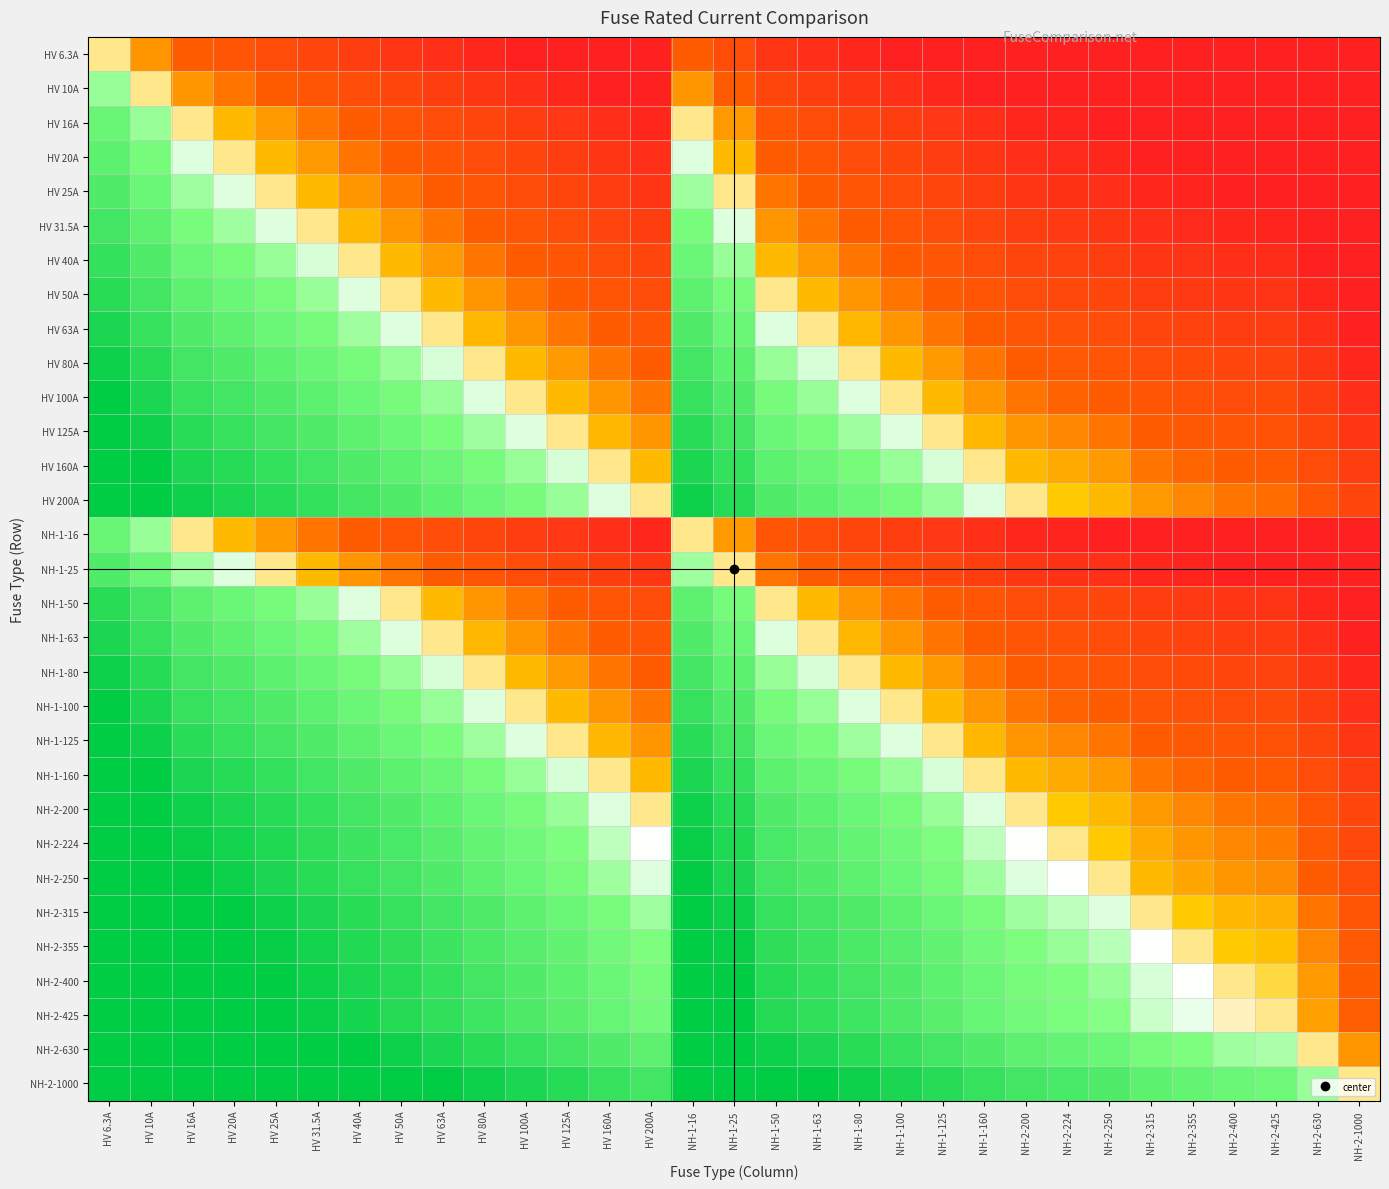

Reading left to right, list all the values displayed in this chart.

HV 6.3A: HV 6.3A=0.0	HV 10A=-0.7	HV 16A=-1.3	HV 20A=-1.7	HV 25A=-2.0	HV 31.5A=-2.3	HV 40A=-2.7	HV 50A=-3.0	HV 63A=-3.3	HV 80A=-3.7	HV 100A=-4.0	HV 125A=-4.3	HV 160A=-4.7	HV 200A=-5.0	NH-1-16=-1.3	NH-1-25=-2.0	NH-1-50=-3.0	NH-1-63=-3.3	NH-1-80=-3.7	NH-1-100=-4.0	NH-1-125=-4.3	NH-1-160=-4.7	NH-2-200=-5.0	NH-2-224=-5.2	NH-2-250=-5.3	NH-2-315=-5.6	NH-2-355=-5.8	NH-2-400=-6.0	NH-2-425=-6.1	NH-2-630=-6.6	NH-2-1000=-7.3
HV 10A: HV 6.3A=0.7	HV 10A=0.0	HV 16A=-0.7	HV 20A=-1.0	HV 25A=-1.3	HV 31.5A=-1.7	HV 40A=-2.0	HV 50A=-2.3	HV 63A=-2.7	HV 80A=-3.0	HV 100A=-3.3	HV 125A=-3.6	HV 160A=-4.0	HV 200A=-4.3	NH-1-16=-0.7	NH-1-25=-1.3	NH-1-50=-2.3	NH-1-63=-2.7	NH-1-80=-3.0	NH-1-100=-3.3	NH-1-125=-3.6	NH-1-160=-4.0	NH-2-200=-4.3	NH-2-224=-4.5	NH-2-250=-4.6	NH-2-315=-5.0	NH-2-355=-5.1	NH-2-400=-5.3	NH-2-425=-5.4	NH-2-630=-6.0	NH-2-1000=-6.6
HV 16A: HV 6.3A=1.3	HV 10A=0.7	HV 16A=0.0	HV 20A=-0.3	HV 25A=-0.6	HV 31.5A=-1.0	HV 40A=-1.3	HV 50A=-1.6	HV 63A=-2.0	HV 80A=-2.3	HV 100A=-2.6	HV 125A=-3.0	HV 160A=-3.3	HV 200A=-3.6	NH-1-16=0.0	NH-1-25=-0.6	NH-1-50=-1.6	NH-1-63=-2.0	NH-1-80=-2.3	NH-1-100=-2.6	NH-1-125=-3.0	NH-1-160=-3.3	NH-2-200=-3.6	NH-2-224=-3.8	NH-2-250=-4.0	NH-2-315=-4.3	NH-2-355=-4.5	NH-2-400=-4.6	NH-2-425=-4.7	NH-2-630=-5.3	NH-2-1000=-6.0
HV 20A: HV 6.3A=1.7	HV 10A=1.0	HV 16A=0.3	HV 20A=0.0	HV 25A=-0.3	HV 31.5A=-0.7	HV 40A=-1.0	HV 50A=-1.3	HV 63A=-1.7	HV 80A=-2.0	HV 100A=-2.3	HV 125A=-2.6	HV 160A=-3.0	HV 200A=-3.3	NH-1-16=0.3	NH-1-25=-0.3	NH-1-50=-1.3	NH-1-63=-1.7	NH-1-80=-2.0	NH-1-100=-2.3	NH-1-125=-2.6	NH-1-160=-3.0	NH-2-200=-3.3	NH-2-224=-3.5	NH-2-250=-3.6	NH-2-315=-4.0	NH-2-355=-4.1	NH-2-400=-4.3	NH-2-425=-4.4	NH-2-630=-5.0	NH-2-1000=-5.6
HV 25A: HV 6.3A=2.0	HV 10A=1.3	HV 16A=0.6	HV 20A=0.3	HV 25A=0.0	HV 31.5A=-0.3	HV 40A=-0.7	HV 50A=-1.0	HV 63A=-1.3	HV 80A=-1.7	HV 100A=-2.0	HV 125A=-2.3	HV 160A=-2.7	HV 200A=-3.0	NH-1-16=0.6	NH-1-25=0.0	NH-1-50=-1.0	NH-1-63=-1.3	NH-1-80=-1.7	NH-1-100=-2.0	NH-1-125=-2.3	NH-1-160=-2.7	NH-2-200=-3.0	NH-2-224=-3.2	NH-2-250=-3.3	NH-2-315=-3.7	NH-2-355=-3.8	NH-2-400=-4.0	NH-2-425=-4.1	NH-2-630=-4.7	NH-2-1000=-5.3
HV 31.5A: HV 6.3A=2.3	HV 10A=1.7	HV 16A=1.0	HV 20A=0.7	HV 25A=0.3	HV 31.5A=0.0	HV 40A=-0.3	HV 50A=-0.7	HV 63A=-1.0	HV 80A=-1.3	HV 100A=-1.7	HV 125A=-2.0	HV 160A=-2.3	HV 200A=-2.7	NH-1-16=1.0	NH-1-25=0.3	NH-1-50=-0.7	NH-1-63=-1.0	NH-1-80=-1.3	NH-1-100=-1.7	NH-1-125=-2.0	NH-1-160=-2.3	NH-2-200=-2.7	NH-2-224=-2.8	NH-2-250=-3.0	NH-2-315=-3.3	NH-2-355=-3.5	NH-2-400=-3.7	NH-2-425=-3.8	NH-2-630=-4.3	NH-2-1000=-5.0
HV 40A: HV 6.3A=2.7	HV 10A=2.0	HV 16A=1.3	HV 20A=1.0	HV 25A=0.7	HV 31.5A=0.3	HV 40A=0.0	HV 50A=-0.3	HV 63A=-0.7	HV 80A=-1.0	HV 100A=-1.3	HV 125A=-1.6	HV 160A=-2.0	HV 200A=-2.3	NH-1-16=1.3	NH-1-25=0.7	NH-1-50=-0.3	NH-1-63=-0.7	NH-1-80=-1.0	NH-1-100=-1.3	NH-1-125=-1.6	NH-1-160=-2.0	NH-2-200=-2.3	NH-2-224=-2.5	NH-2-250=-2.6	NH-2-315=-3.0	NH-2-355=-3.1	NH-2-400=-3.3	NH-2-425=-3.4	NH-2-630=-4.0	NH-2-1000=-4.6
HV 50A: HV 6.3A=3.0	HV 10A=2.3	HV 16A=1.6	HV 20A=1.3	HV 25A=1.0	HV 31.5A=0.7	HV 40A=0.3	HV 50A=0.0	HV 63A=-0.3	HV 80A=-0.7	HV 100A=-1.0	HV 125A=-1.3	HV 160A=-1.7	HV 200A=-2.0	NH-1-16=1.6	NH-1-25=1.0	NH-1-50=0.0	NH-1-63=-0.3	NH-1-80=-0.7	NH-1-100=-1.0	NH-1-125=-1.3	NH-1-160=-1.7	NH-2-200=-2.0	NH-2-224=-2.2	NH-2-250=-2.3	NH-2-315=-2.7	NH-2-355=-2.8	NH-2-400=-3.0	NH-2-425=-3.1	NH-2-630=-3.7	NH-2-1000=-4.3
HV 63A: HV 6.3A=3.3	HV 10A=2.7	HV 16A=2.0	HV 20A=1.7	HV 25A=1.3	HV 31.5A=1.0	HV 40A=0.7	HV 50A=0.3	HV 63A=0.0	HV 80A=-0.3	HV 100A=-0.7	HV 125A=-1.0	HV 160A=-1.3	HV 200A=-1.7	NH-1-16=2.0	NH-1-25=1.3	NH-1-50=0.3	NH-1-63=0.0	NH-1-80=-0.3	NH-1-100=-0.7	NH-1-125=-1.0	NH-1-160=-1.3	NH-2-200=-1.7	NH-2-224=-1.8	NH-2-250=-2.0	NH-2-315=-2.3	NH-2-355=-2.5	NH-2-400=-2.7	NH-2-425=-2.8	NH-2-630=-3.3	NH-2-1000=-4.0
HV 80A: HV 6.3A=3.7	HV 10A=3.0	HV 16A=2.3	HV 20A=2.0	HV 25A=1.7	HV 31.5A=1.3	HV 40A=1.0	HV 50A=0.7	HV 63A=0.3	HV 80A=0.0	HV 100A=-0.3	HV 125A=-0.6	HV 160A=-1.0	HV 200A=-1.3	NH-1-16=2.3	NH-1-25=1.7	NH-1-50=0.7	NH-1-63=0.3	NH-1-80=0.0	NH-1-100=-0.3	NH-1-125=-0.6	NH-1-160=-1.0	NH-2-200=-1.3	NH-2-224=-1.5	NH-2-250=-1.6	NH-2-315=-2.0	NH-2-355=-2.1	NH-2-400=-2.3	NH-2-425=-2.4	NH-2-630=-3.0	NH-2-1000=-3.6
HV 100A: HV 6.3A=4.0	HV 10A=3.3	HV 16A=2.6	HV 20A=2.3	HV 25A=2.0	HV 31.5A=1.7	HV 40A=1.3	HV 50A=1.0	HV 63A=0.7	HV 80A=0.3	HV 100A=0.0	HV 125A=-0.3	HV 160A=-0.7	HV 200A=-1.0	NH-1-16=2.6	NH-1-25=2.0	NH-1-50=1.0	NH-1-63=0.7	NH-1-80=0.3	NH-1-100=0.0	NH-1-125=-0.3	NH-1-160=-0.7	NH-2-200=-1.0	NH-2-224=-1.2	NH-2-250=-1.3	NH-2-315=-1.7	NH-2-355=-1.8	NH-2-400=-2.0	NH-2-425=-2.1	NH-2-630=-2.7	NH-2-1000=-3.3
HV 125A: HV 6.3A=4.3	HV 10A=3.6	HV 16A=3.0	HV 20A=2.6	HV 25A=2.3	HV 31.5A=2.0	HV 40A=1.6	HV 50A=1.3	HV 63A=1.0	HV 80A=0.6	HV 100A=0.3	HV 125A=0.0	HV 160A=-0.4	HV 200A=-0.7	NH-1-16=3.0	NH-1-25=2.3	NH-1-50=1.3	NH-1-63=1.0	NH-1-80=0.6	NH-1-100=0.3	NH-1-125=0.0	NH-1-160=-0.4	NH-2-200=-0.7	NH-2-224=-0.8	NH-2-250=-1.0	NH-2-315=-1.3	NH-2-355=-1.5	NH-2-400=-1.7	NH-2-425=-1.8	NH-2-630=-2.3	NH-2-1000=-3.0
HV 160A: HV 6.3A=4.7	HV 10A=4.0	HV 16A=3.3	HV 20A=3.0	HV 25A=2.7	HV 31.5A=2.3	HV 40A=2.0	HV 50A=1.7	HV 63A=1.3	HV 80A=1.0	HV 100A=0.7	HV 125A=0.4	HV 160A=0.0	HV 200A=-0.3	NH-1-16=3.3	NH-1-25=2.7	NH-1-50=1.7	NH-1-63=1.3	NH-1-80=1.0	NH-1-100=0.7	NH-1-125=0.4	NH-1-160=0.0	NH-2-200=-0.3	NH-2-224=-0.5	NH-2-250=-0.6	NH-2-315=-1.0	NH-2-355=-1.1	NH-2-400=-1.3	NH-2-425=-1.4	NH-2-630=-2.0	NH-2-1000=-2.6
HV 200A: HV 6.3A=5.0	HV 10A=4.3	HV 16A=3.6	HV 20A=3.3	HV 25A=3.0	HV 31.5A=2.7	HV 40A=2.3	HV 50A=2.0	HV 63A=1.7	HV 80A=1.3	HV 100A=1.0	HV 125A=0.7	HV 160A=0.3	HV 200A=0.0	NH-1-16=3.6	NH-1-25=3.0	NH-1-50=2.0	NH-1-63=1.7	NH-1-80=1.3	NH-1-100=1.0	NH-1-125=0.7	NH-1-160=0.3	NH-2-200=0.0	NH-2-224=-0.2	NH-2-250=-0.3	NH-2-315=-0.7	NH-2-355=-0.8	NH-2-400=-1.0	NH-2-425=-1.1	NH-2-630=-1.7	NH-2-1000=-2.3
NH-1-16: HV 6.3A=1.3	HV 10A=0.7	HV 16A=0.0	HV 20A=-0.3	HV 25A=-0.6	HV 31.5A=-1.0	HV 40A=-1.3	HV 50A=-1.6	HV 63A=-2.0	HV 80A=-2.3	HV 100A=-2.6	HV 125A=-3.0	HV 160A=-3.3	HV 200A=-3.6	NH-1-16=0.0	NH-1-25=-0.6	NH-1-50=-1.6	NH-1-63=-2.0	NH-1-80=-2.3	NH-1-100=-2.6	NH-1-125=-3.0	NH-1-160=-3.3	NH-2-200=-3.6	NH-2-224=-3.8	NH-2-250=-4.0	NH-2-315=-4.3	NH-2-355=-4.5	NH-2-400=-4.6	NH-2-425=-4.7	NH-2-630=-5.3	NH-2-1000=-6.0
NH-1-25: HV 6.3A=2.0	HV 10A=1.3	HV 16A=0.6	HV 20A=0.3	HV 25A=0.0	HV 31.5A=-0.3	HV 40A=-0.7	HV 50A=-1.0	HV 63A=-1.3	HV 80A=-1.7	HV 100A=-2.0	HV 125A=-2.3	HV 160A=-2.7	HV 200A=-3.0	NH-1-16=0.6	NH-1-25=0.0	NH-1-50=-1.0	NH-1-63=-1.3	NH-1-80=-1.7	NH-1-100=-2.0	NH-1-125=-2.3	NH-1-160=-2.7	NH-2-200=-3.0	NH-2-224=-3.2	NH-2-250=-3.3	NH-2-315=-3.7	NH-2-355=-3.8	NH-2-400=-4.0	NH-2-425=-4.1	NH-2-630=-4.7	NH-2-1000=-5.3
NH-1-50: HV 6.3A=3.0	HV 10A=2.3	HV 16A=1.6	HV 20A=1.3	HV 25A=1.0	HV 31.5A=0.7	HV 40A=0.3	HV 50A=0.0	HV 63A=-0.3	HV 80A=-0.7	HV 100A=-1.0	HV 125A=-1.3	HV 160A=-1.7	HV 200A=-2.0	NH-1-16=1.6	NH-1-25=1.0	NH-1-50=0.0	NH-1-63=-0.3	NH-1-80=-0.7	NH-1-100=-1.0	NH-1-125=-1.3	NH-1-160=-1.7	NH-2-200=-2.0	NH-2-224=-2.2	NH-2-250=-2.3	NH-2-315=-2.7	NH-2-355=-2.8	NH-2-400=-3.0	NH-2-425=-3.1	NH-2-630=-3.7	NH-2-1000=-4.3
NH-1-63: HV 6.3A=3.3	HV 10A=2.7	HV 16A=2.0	HV 20A=1.7	HV 25A=1.3	HV 31.5A=1.0	HV 40A=0.7	HV 50A=0.3	HV 63A=0.0	HV 80A=-0.3	HV 100A=-0.7	HV 125A=-1.0	HV 160A=-1.3	HV 200A=-1.7	NH-1-16=2.0	NH-1-25=1.3	NH-1-50=0.3	NH-1-63=0.0	NH-1-80=-0.3	NH-1-100=-0.7	NH-1-125=-1.0	NH-1-160=-1.3	NH-2-200=-1.7	NH-2-224=-1.8	NH-2-250=-2.0	NH-2-315=-2.3	NH-2-355=-2.5	NH-2-400=-2.7	NH-2-425=-2.8	NH-2-630=-3.3	NH-2-1000=-4.0
NH-1-80: HV 6.3A=3.7	HV 10A=3.0	HV 16A=2.3	HV 20A=2.0	HV 25A=1.7	HV 31.5A=1.3	HV 40A=1.0	HV 50A=0.7	HV 63A=0.3	HV 80A=0.0	HV 100A=-0.3	HV 125A=-0.6	HV 160A=-1.0	HV 200A=-1.3	NH-1-16=2.3	NH-1-25=1.7	NH-1-50=0.7	NH-1-63=0.3	NH-1-80=0.0	NH-1-100=-0.3	NH-1-125=-0.6	NH-1-160=-1.0	NH-2-200=-1.3	NH-2-224=-1.5	NH-2-250=-1.6	NH-2-315=-2.0	NH-2-355=-2.1	NH-2-400=-2.3	NH-2-425=-2.4	NH-2-630=-3.0	NH-2-1000=-3.6
NH-1-100: HV 6.3A=4.0	HV 10A=3.3	HV 16A=2.6	HV 20A=2.3	HV 25A=2.0	HV 31.5A=1.7	HV 40A=1.3	HV 50A=1.0	HV 63A=0.7	HV 80A=0.3	HV 100A=0.0	HV 125A=-0.3	HV 160A=-0.7	HV 200A=-1.0	NH-1-16=2.6	NH-1-25=2.0	NH-1-50=1.0	NH-1-63=0.7	NH-1-80=0.3	NH-1-100=0.0	NH-1-125=-0.3	NH-1-160=-0.7	NH-2-200=-1.0	NH-2-224=-1.2	NH-2-250=-1.3	NH-2-315=-1.7	NH-2-355=-1.8	NH-2-400=-2.0	NH-2-425=-2.1	NH-2-630=-2.7	NH-2-1000=-3.3
NH-1-125: HV 6.3A=4.3	HV 10A=3.6	HV 16A=3.0	HV 20A=2.6	HV 25A=2.3	HV 31.5A=2.0	HV 40A=1.6	HV 50A=1.3	HV 63A=1.0	HV 80A=0.6	HV 100A=0.3	HV 125A=0.0	HV 160A=-0.4	HV 200A=-0.7	NH-1-16=3.0	NH-1-25=2.3	NH-1-50=1.3	NH-1-63=1.0	NH-1-80=0.6	NH-1-100=0.3	NH-1-125=0.0	NH-1-160=-0.4	NH-2-200=-0.7	NH-2-224=-0.8	NH-2-250=-1.0	NH-2-315=-1.3	NH-2-355=-1.5	NH-2-400=-1.7	NH-2-425=-1.8	NH-2-630=-2.3	NH-2-1000=-3.0
NH-1-160: HV 6.3A=4.7	HV 10A=4.0	HV 16A=3.3	HV 20A=3.0	HV 25A=2.7	HV 31.5A=2.3	HV 40A=2.0	HV 50A=1.7	HV 63A=1.3	HV 80A=1.0	HV 100A=0.7	HV 125A=0.4	HV 160A=0.0	HV 200A=-0.3	NH-1-16=3.3	NH-1-25=2.7	NH-1-50=1.7	NH-1-63=1.3	NH-1-80=1.0	NH-1-100=0.7	NH-1-125=0.4	NH-1-160=0.0	NH-2-200=-0.3	NH-2-224=-0.5	NH-2-250=-0.6	NH-2-315=-1.0	NH-2-355=-1.1	NH-2-400=-1.3	NH-2-425=-1.4	NH-2-630=-2.0	NH-2-1000=-2.6
NH-2-200: HV 6.3A=5.0	HV 10A=4.3	HV 16A=3.6	HV 20A=3.3	HV 25A=3.0	HV 31.5A=2.7	HV 40A=2.3	HV 50A=2.0	HV 63A=1.7	HV 80A=1.3	HV 100A=1.0	HV 125A=0.7	HV 160A=0.3	HV 200A=0.0	NH-1-16=3.6	NH-1-25=3.0	NH-1-50=2.0	NH-1-63=1.7	NH-1-80=1.3	NH-1-100=1.0	NH-1-125=0.7	NH-1-160=0.3	NH-2-200=0.0	NH-2-224=-0.2	NH-2-250=-0.3	NH-2-315=-0.7	NH-2-355=-0.8	NH-2-400=-1.0	NH-2-425=-1.1	NH-2-630=-1.7	NH-2-1000=-2.3
NH-2-224: HV 6.3A=5.2	HV 10A=4.5	HV 16A=3.8	HV 20A=3.5	HV 25A=3.2	HV 31.5A=2.8	HV 40A=2.5	HV 50A=2.2	HV 63A=1.8	HV 80A=1.5	HV 100A=1.2	HV 125A=0.8	HV 160A=0.5	HV 200A=0.2	NH-1-16=3.8	NH-1-25=3.2	NH-1-50=2.2	NH-1-63=1.8	NH-1-80=1.5	NH-1-100=1.2	NH-1-125=0.8	NH-1-160=0.5	NH-2-200=0.2	NH-2-224=0.0	NH-2-250=-0.2	NH-2-315=-0.5	NH-2-355=-0.7	NH-2-400=-0.8	NH-2-425=-0.9	NH-2-630=-1.5	NH-2-1000=-2.2
NH-2-250: HV 6.3A=5.3	HV 10A=4.6	HV 16A=4.0	HV 20A=3.6	HV 25A=3.3	HV 31.5A=3.0	HV 40A=2.6	HV 50A=2.3	HV 63A=2.0	HV 80A=1.6	HV 100A=1.3	HV 125A=1.0	HV 160A=0.6	HV 200A=0.3	NH-1-16=4.0	NH-1-25=3.3	NH-1-50=2.3	NH-1-63=2.0	NH-1-80=1.6	NH-1-100=1.3	NH-1-125=1.0	NH-1-160=0.6	NH-2-200=0.3	NH-2-224=0.2	NH-2-250=0.0	NH-2-315=-0.3	NH-2-355=-0.5	NH-2-400=-0.7	NH-2-425=-0.8	NH-2-630=-1.3	NH-2-1000=-2.0
NH-2-315: HV 6.3A=5.6	HV 10A=5.0	HV 16A=4.3	HV 20A=4.0	HV 25A=3.7	HV 31.5A=3.3	HV 40A=3.0	HV 50A=2.7	HV 63A=2.3	HV 80A=2.0	HV 100A=1.7	HV 125A=1.3	HV 160A=1.0	HV 200A=0.7	NH-1-16=4.3	NH-1-25=3.7	NH-1-50=2.7	NH-1-63=2.3	NH-1-80=2.0	NH-1-100=1.7	NH-1-125=1.3	NH-1-160=1.0	NH-2-200=0.7	NH-2-224=0.5	NH-2-250=0.3	NH-2-315=0.0	NH-2-355=-0.2	NH-2-400=-0.3	NH-2-425=-0.4	NH-2-630=-1.0	NH-2-1000=-1.7
NH-2-355: HV 6.3A=5.8	HV 10A=5.1	HV 16A=4.5	HV 20A=4.1	HV 25A=3.8	HV 31.5A=3.5	HV 40A=3.1	HV 50A=2.8	HV 63A=2.5	HV 80A=2.1	HV 100A=1.8	HV 125A=1.5	HV 160A=1.1	HV 200A=0.8	NH-1-16=4.5	NH-1-25=3.8	NH-1-50=2.8	NH-1-63=2.5	NH-1-80=2.1	NH-1-100=1.8	NH-1-125=1.5	NH-1-160=1.1	NH-2-200=0.8	NH-2-224=0.7	NH-2-250=0.5	NH-2-315=0.2	NH-2-355=0.0	NH-2-400=-0.2	NH-2-425=-0.3	NH-2-630=-0.8	NH-2-1000=-1.5
NH-2-400: HV 6.3A=6.0	HV 10A=5.3	HV 16A=4.6	HV 20A=4.3	HV 25A=4.0	HV 31.5A=3.7	HV 40A=3.3	HV 50A=3.0	HV 63A=2.7	HV 80A=2.3	HV 100A=2.0	HV 125A=1.7	HV 160A=1.3	HV 200A=1.0	NH-1-16=4.6	NH-1-25=4.0	NH-1-50=3.0	NH-1-63=2.7	NH-1-80=2.3	NH-1-100=2.0	NH-1-125=1.7	NH-1-160=1.3	NH-2-200=1.0	NH-2-224=0.8	NH-2-250=0.7	NH-2-315=0.3	NH-2-355=0.2	NH-2-400=0.0	NH-2-425=-0.1	NH-2-630=-0.7	NH-2-1000=-1.3
NH-2-425: HV 6.3A=6.1	HV 10A=5.4	HV 16A=4.7	HV 20A=4.4	HV 25A=4.1	HV 31.5A=3.8	HV 40A=3.4	HV 50A=3.1	HV 63A=2.8	HV 80A=2.4	HV 100A=2.1	HV 125A=1.8	HV 160A=1.4	HV 200A=1.1	NH-1-16=4.7	NH-1-25=4.1	NH-1-50=3.1	NH-1-63=2.8	NH-1-80=2.4	NH-1-100=2.1	NH-1-125=1.8	NH-1-160=1.4	NH-2-200=1.1	NH-2-224=0.9	NH-2-250=0.8	NH-2-315=0.4	NH-2-355=0.3	NH-2-400=0.1	NH-2-425=0.0	NH-2-630=-0.6	NH-2-1000=-1.2
NH-2-630: HV 6.3A=6.6	HV 10A=6.0	HV 16A=5.3	HV 20A=5.0	HV 25A=4.7	HV 31.5A=4.3	HV 40A=4.0	HV 50A=3.7	HV 63A=3.3	HV 80A=3.0	HV 100A=2.7	HV 125A=2.3	HV 160A=2.0	HV 200A=1.7	NH-1-16=5.3	NH-1-25=4.7	NH-1-50=3.7	NH-1-63=3.3	NH-1-80=3.0	NH-1-100=2.7	NH-1-125=2.3	NH-1-160=2.0	NH-2-200=1.7	NH-2-224=1.5	NH-2-250=1.3	NH-2-315=1.0	NH-2-355=0.8	NH-2-400=0.7	NH-2-425=0.6	NH-2-630=0.0	NH-2-1000=-0.7
NH-2-1000: HV 6.3A=7.3	HV 10A=6.6	HV 16A=6.0	HV 20A=5.6	HV 25A=5.3	HV 31.5A=5.0	HV 40A=4.6	HV 50A=4.3	HV 63A=4.0	HV 80A=3.6	HV 100A=3.3	HV 125A=3.0	HV 160A=2.6	HV 200A=2.3	NH-1-16=6.0	NH-1-25=5.3	NH-1-50=4.3	NH-1-63=4.0	NH-1-80=3.6	NH-1-100=3.3	NH-1-125=3.0	NH-1-160=2.6	NH-2-200=2.3	NH-2-224=2.2	NH-2-250=2.0	NH-2-315=1.7	NH-2-355=1.5	NH-2-400=1.3	NH-2-425=1.2	NH-2-630=0.7	NH-2-1000=0.0